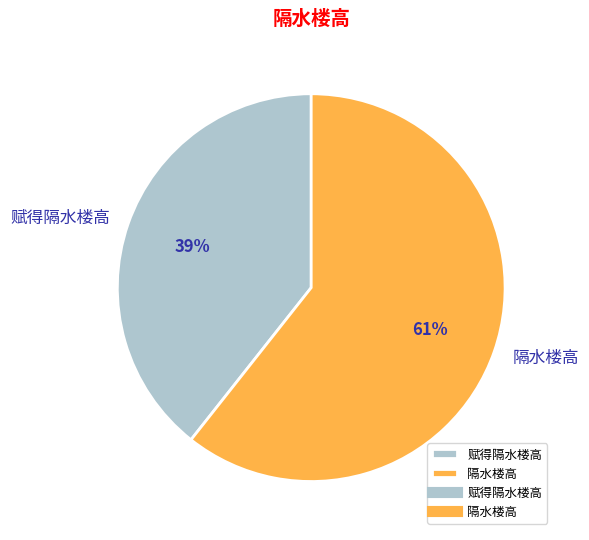

To the nearest percent, what percentage of the pie is 赋得隔水楼高?

39%